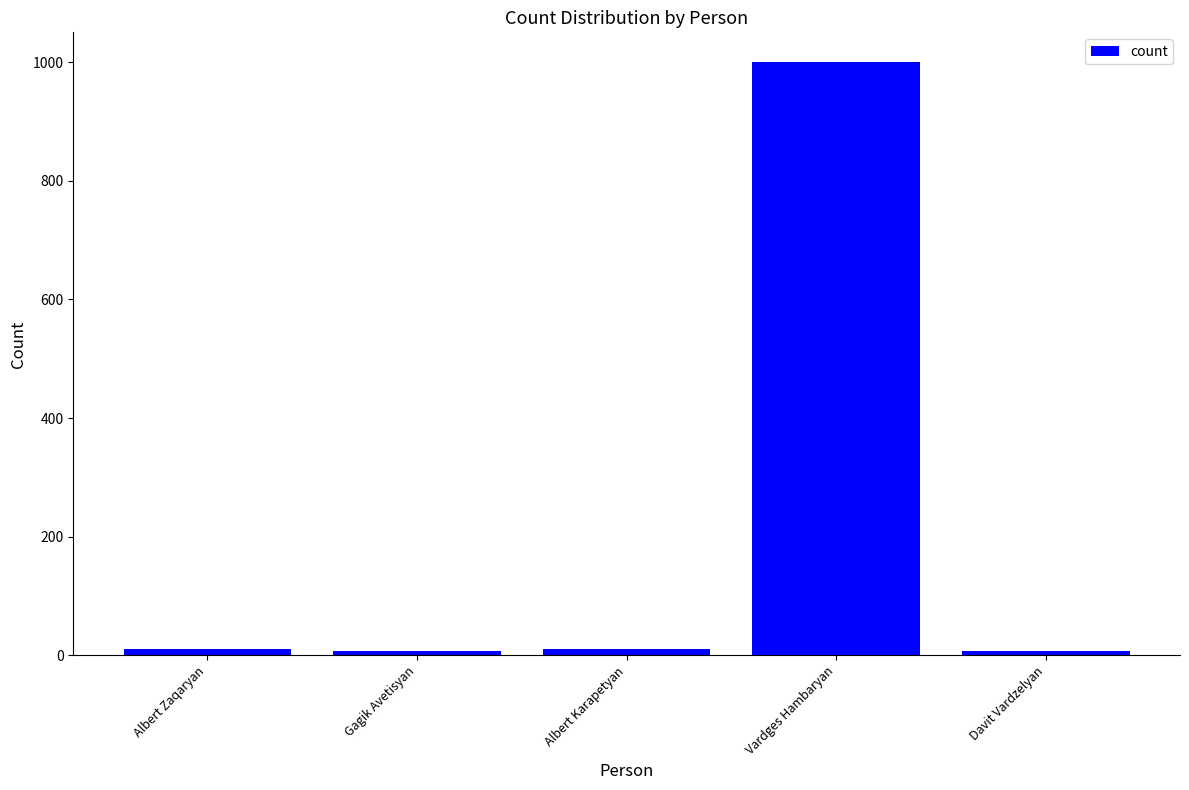

What is the difference between the maximum and second lowest values?

992